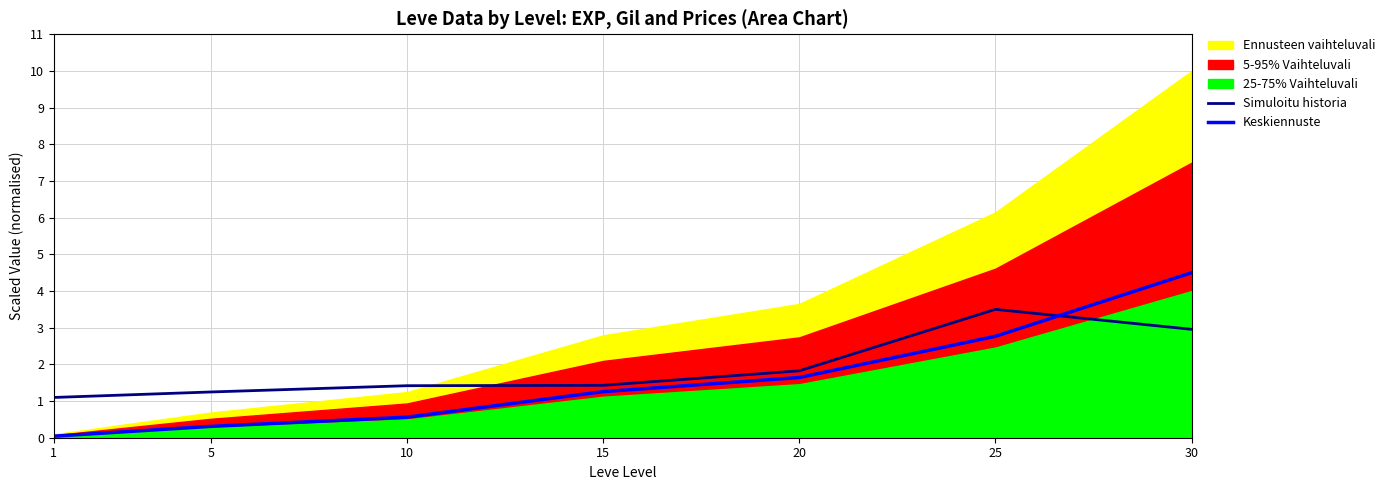

The Simuloitu historia series shows 3.0 at 30. True or false?

True